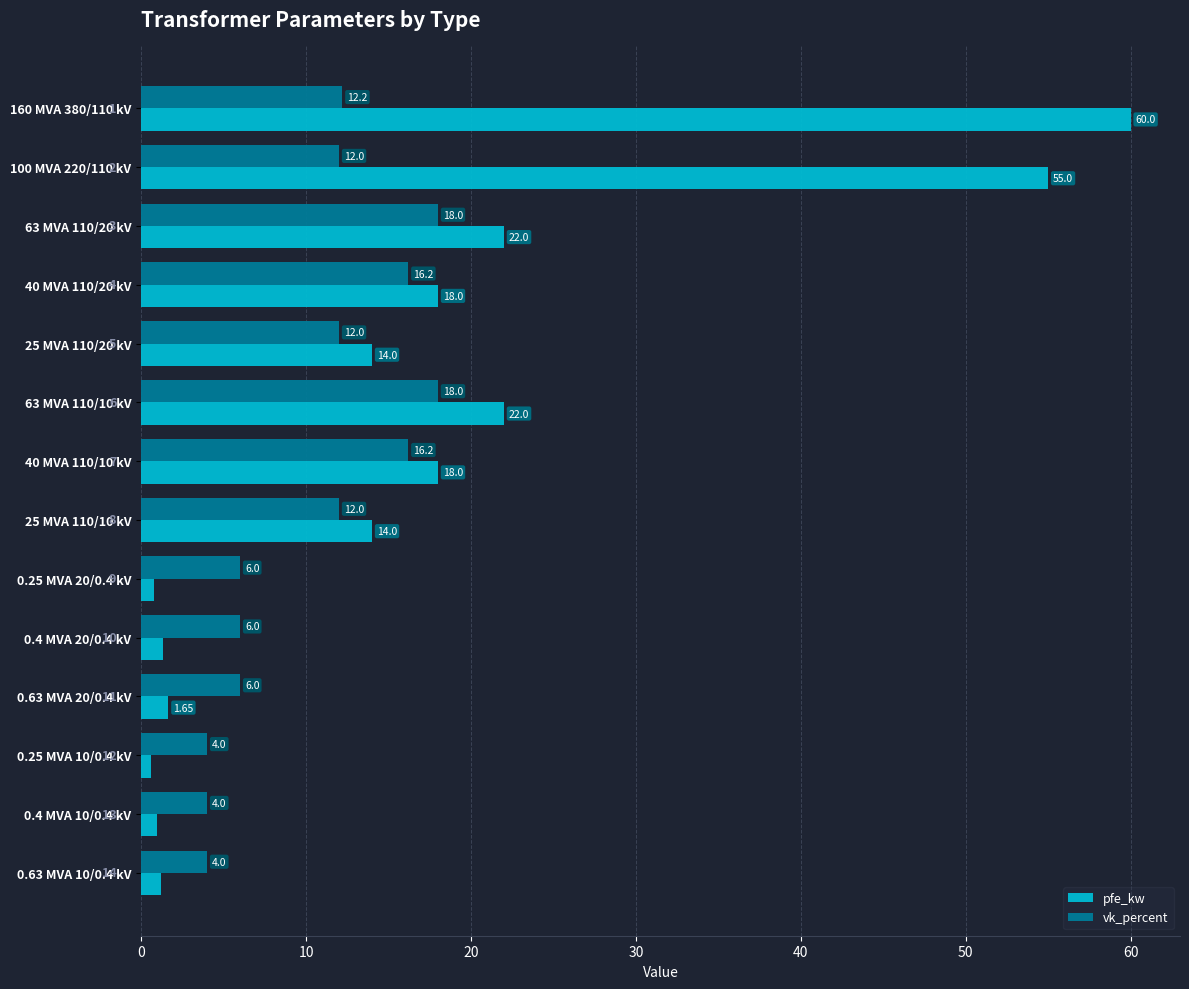

What is the total value across all series at 25 MVA 110/20 kV?

26.0